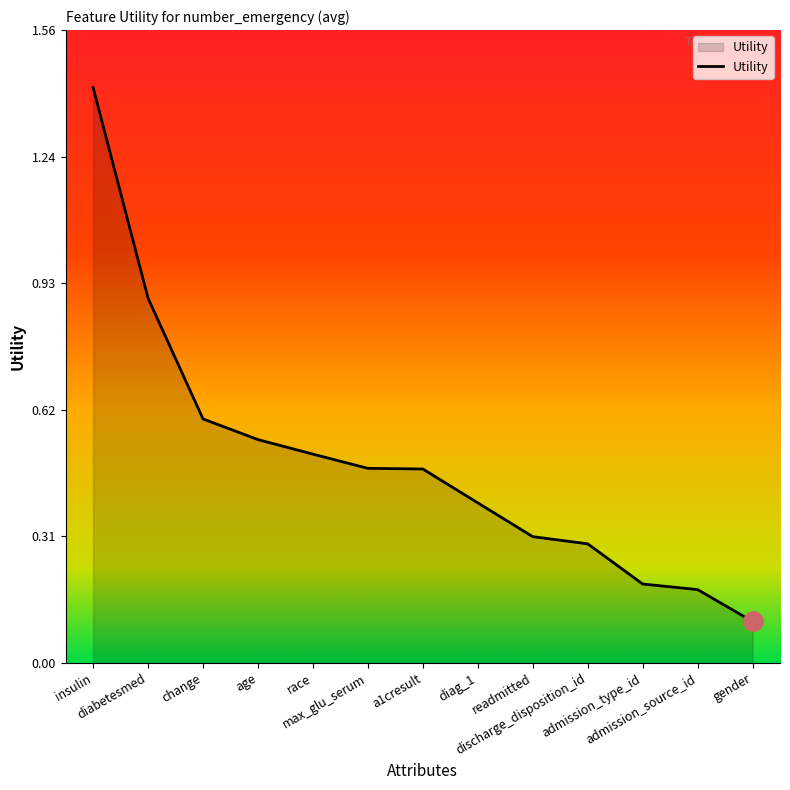

What is the maximum value shown in the chart?

1.4